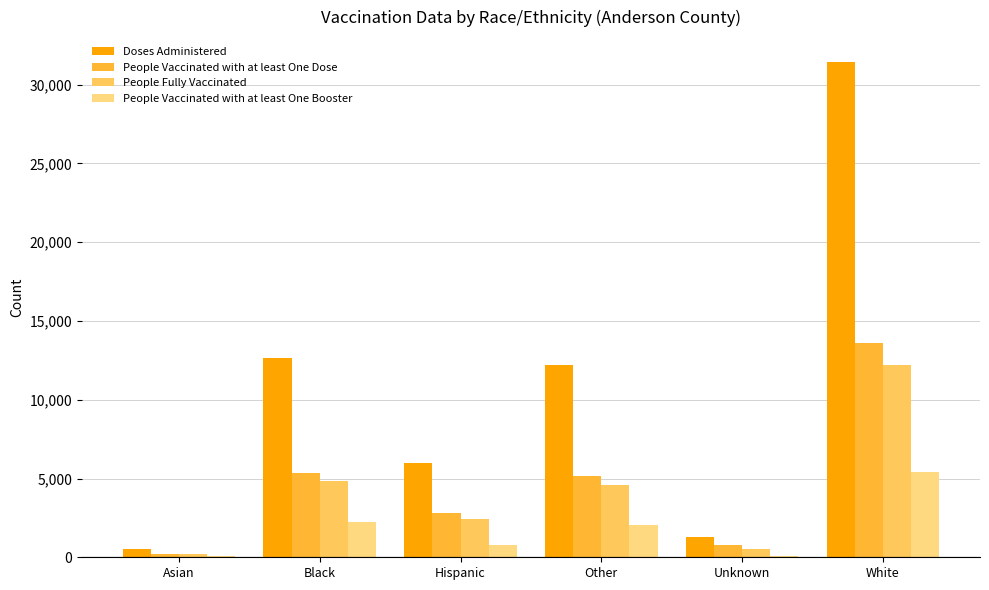

What is the highest value of the Doses Administered series?

31447